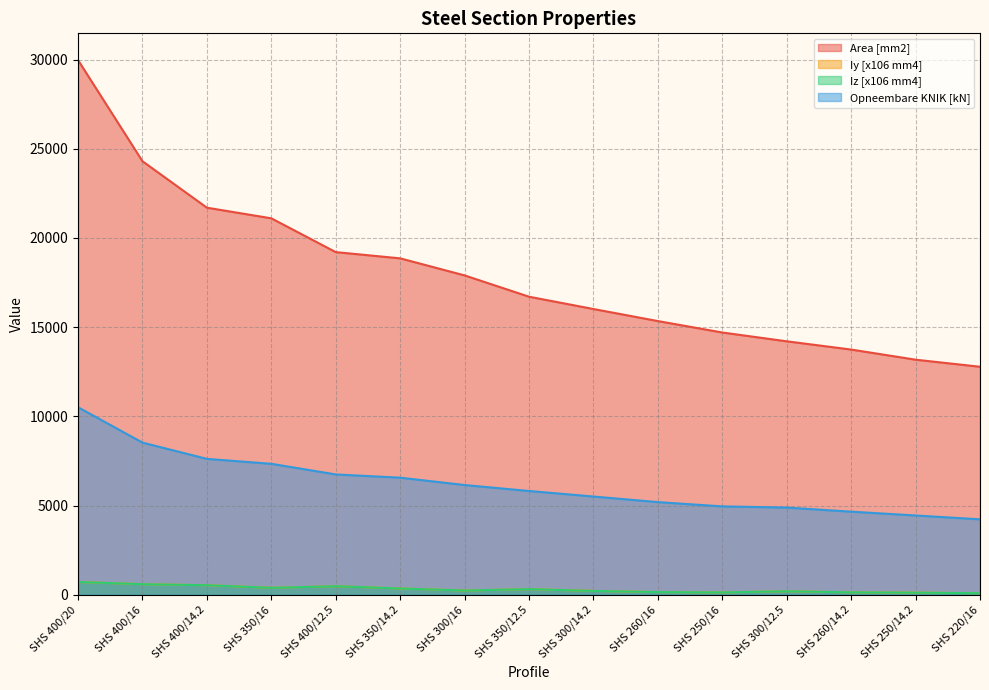

How many data points in Opneembare KNIK [kN] are less than 5817?

7